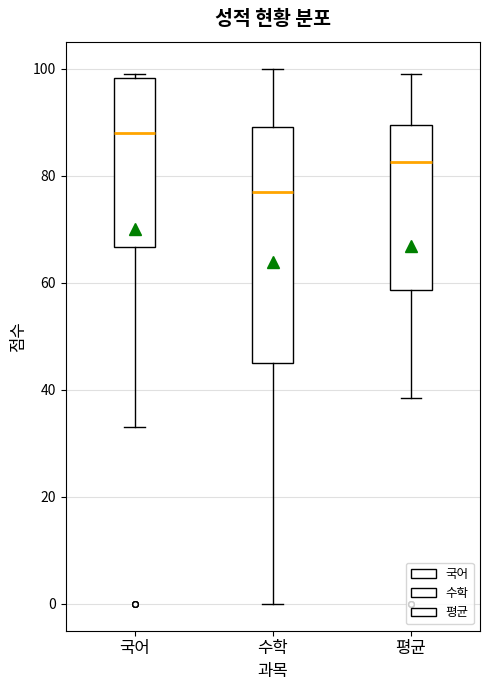

Which box's median line is the highest?

국어